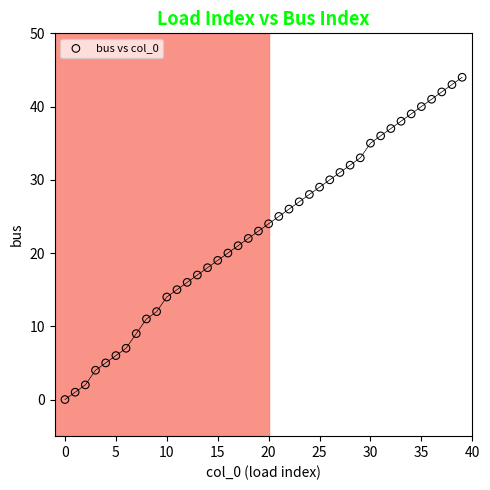

What is the range of Y values (max minus min)?

44